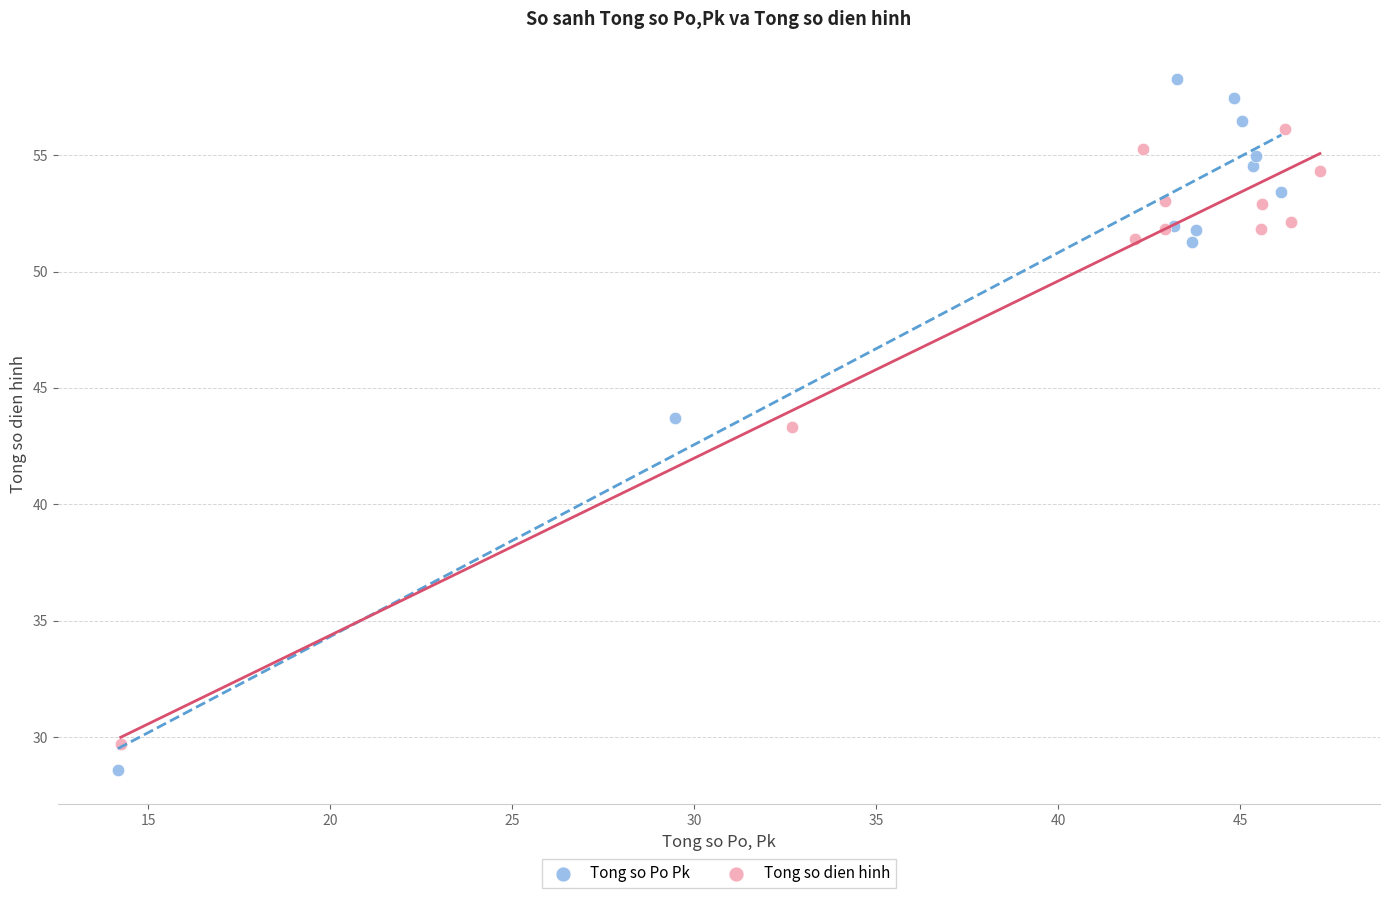

Which series reaches the maximum Y coordinate?

Tong so Po Pk